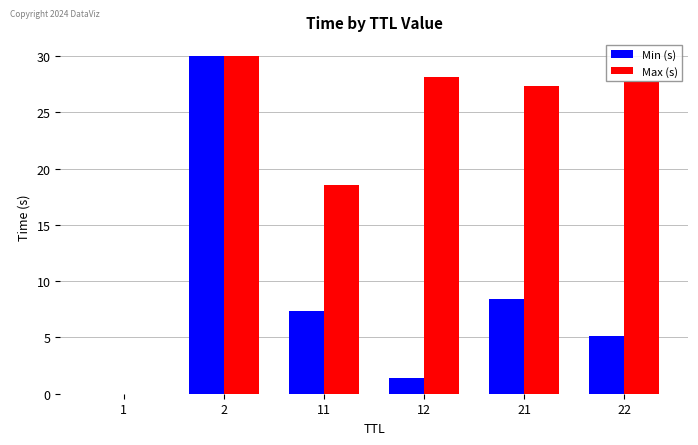

True or false: Min (s) has a value of 7.4 at 11.

True